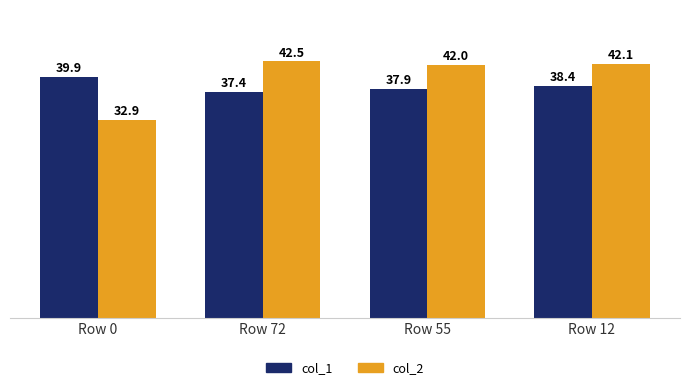

Reading right to left, extract all data points from this chart.

col_1: 38.4	37.9	37.4	39.9
col_2: 42.1	42.0	42.5	32.9